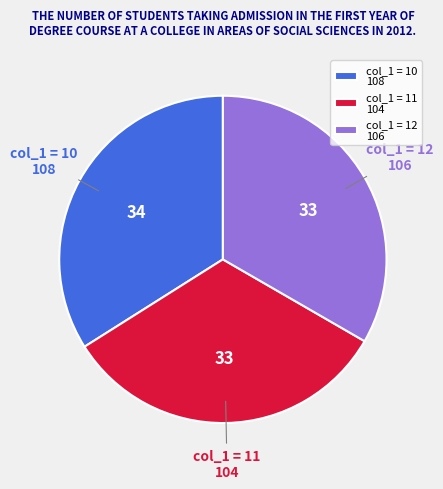

Is it true that col_1 = 11 104 is 25% of the pie?

False